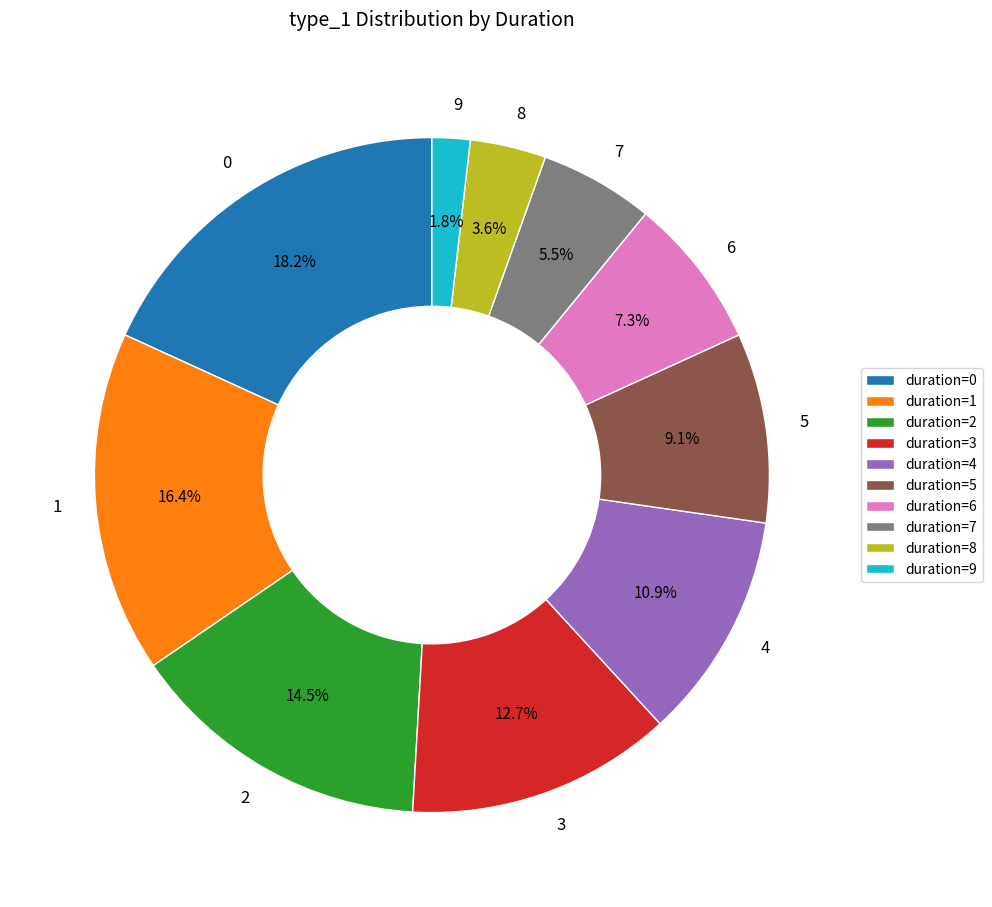

What percentage do 4 and 3 together represent?

23.6%